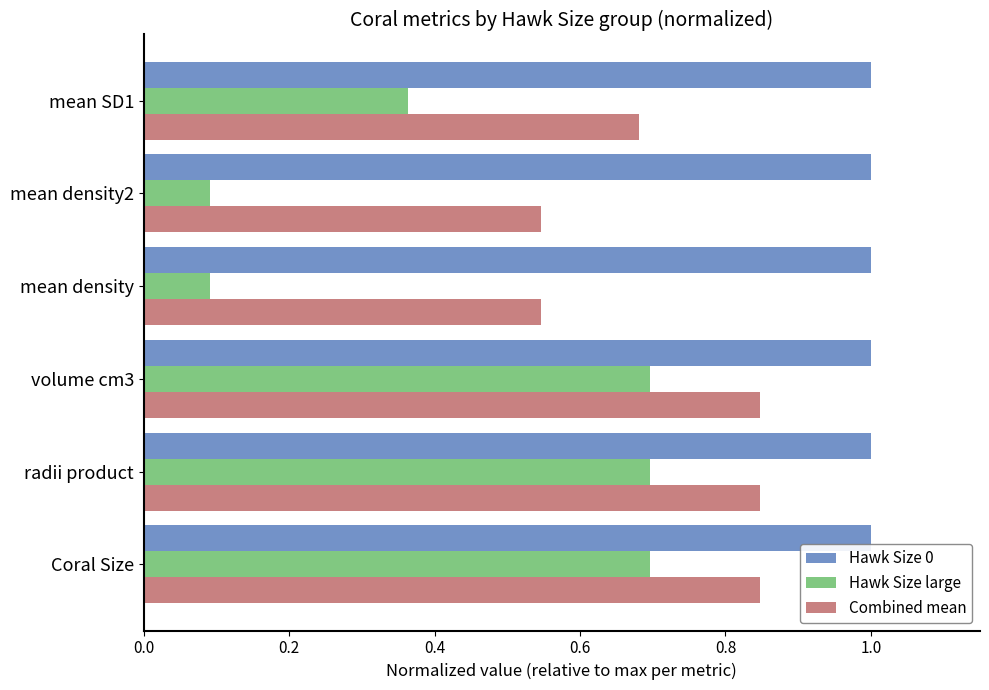

What is the sum of all Hawk Size large values?

2.6